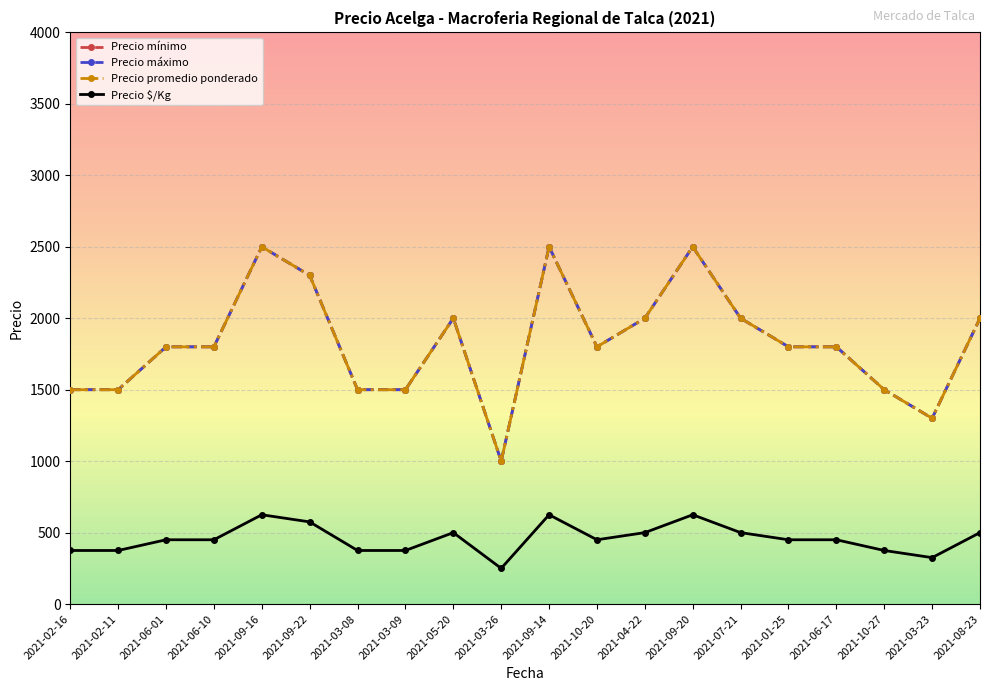

Reading left to right, transcribe all the data shown in this chart.

Precio mínimo: 1500	1500	1800	1800	2500	2300	1500	1500	2000	1000	2500	1800	2000	2500	2000	1800	1800	1500	1300	2000
Precio máximo: 1500	1500	1800	1800	2500	2300	1500	1500	2000	1000	2500	1800	2000	2500	2000	1800	1800	1500	1300	2000
Precio promedio ponderado: 1500	1500	1800	1800	2500	2300	1500	1500	2000	1000	2500	1800	2000	2500	2000	1800	1800	1500	1300	2000
Precio $/Kg: 375	375	450	450	625	575	375	375	500	250	625	450	500	625	500	450	450	375	325	500